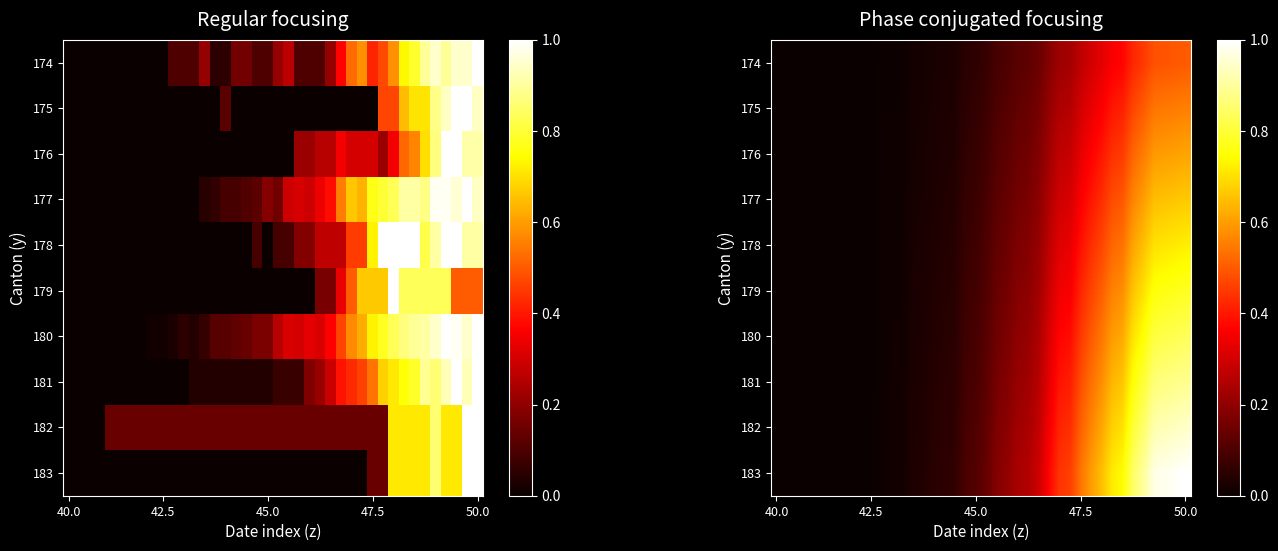

What is the total value across all series at 11?

0.1